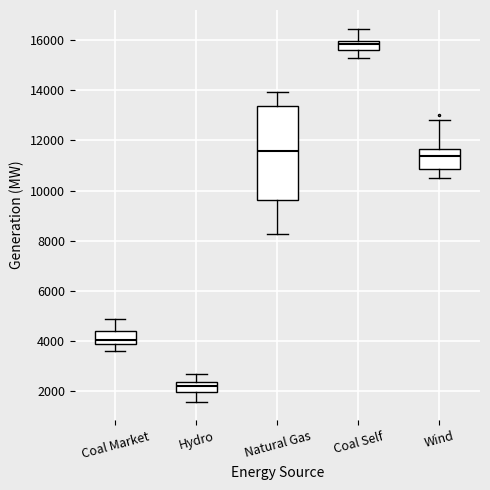

Where does the lower whisker of the box for Wind end on the y-axis? The values are not printed on the chart, so give them approximately, as read against the axis.

10400